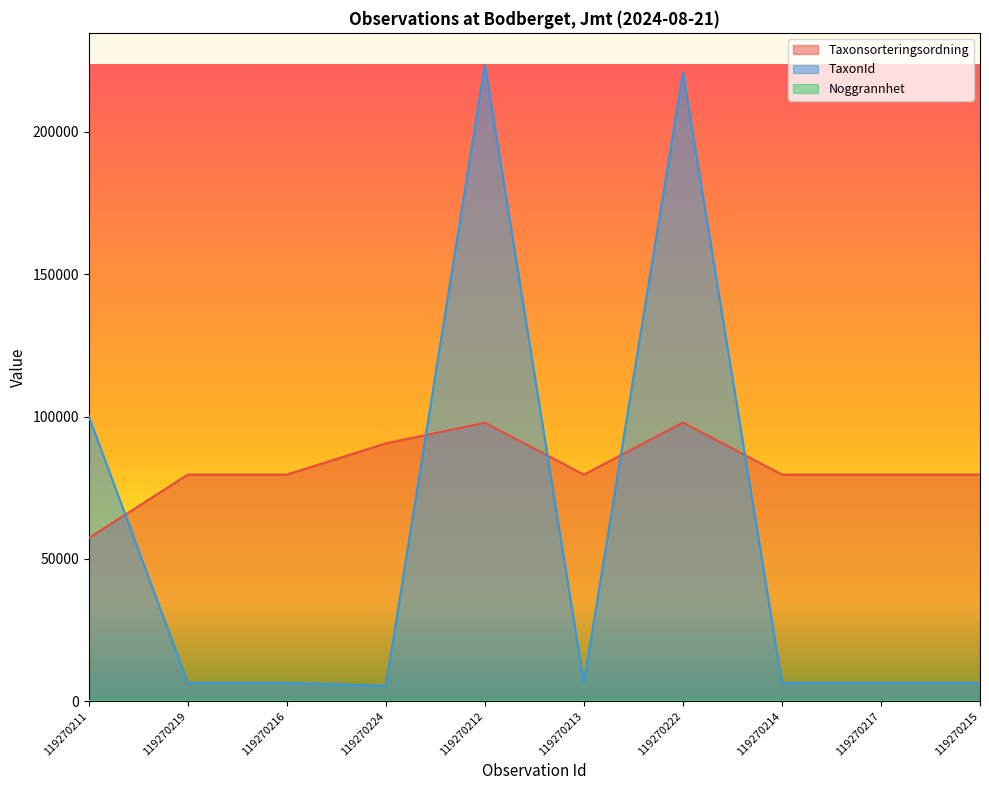

Is it true that Taxonsorteringsordning equals 79607 at 119270213?

True